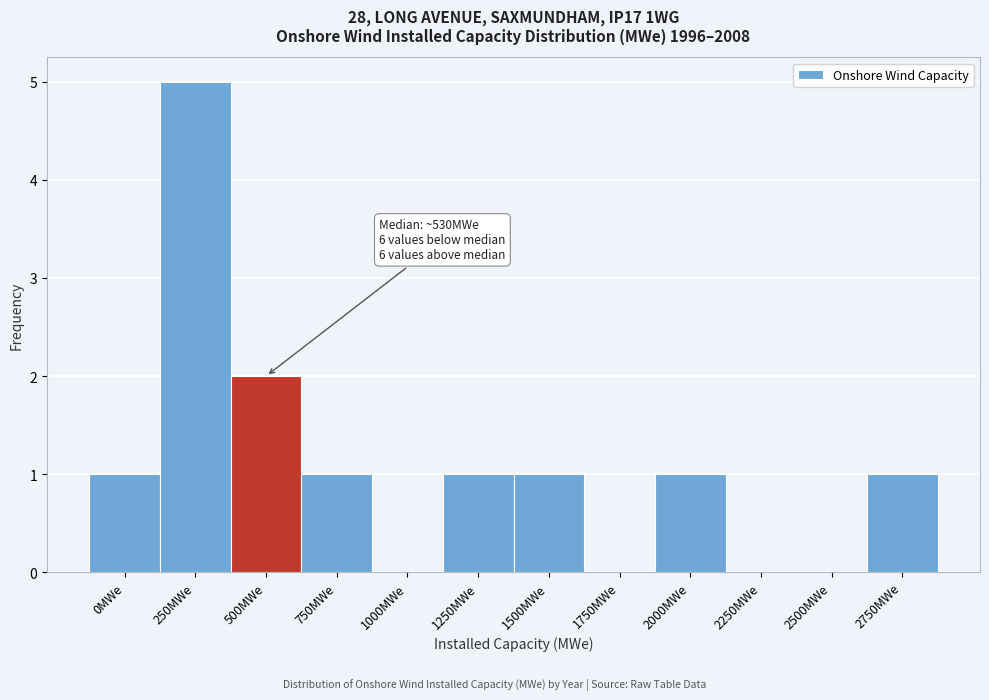

Reading left to right, list all the values displayed in this chart.

0MWe=1	250MWe=5	500MWe=2	750MWe=1	1000MWe=0	1250MWe=1	1500MWe=1	1750MWe=0	2000MWe=1	2250MWe=0	2500MWe=0	2750MWe=1